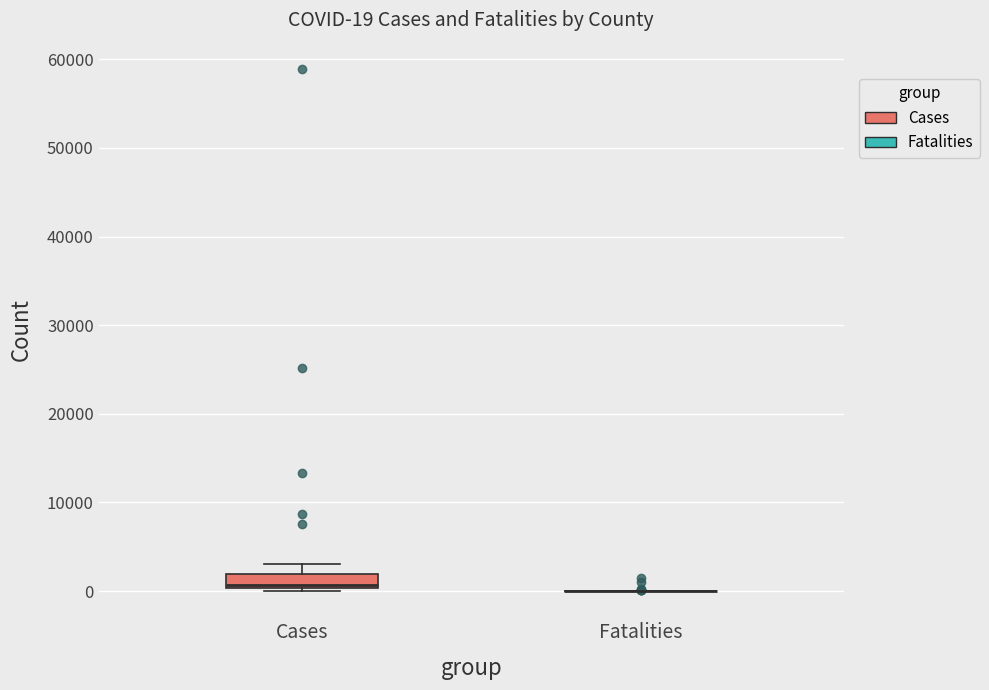

Which box is the tallest, from its lower edge to its upper edge?

Cases